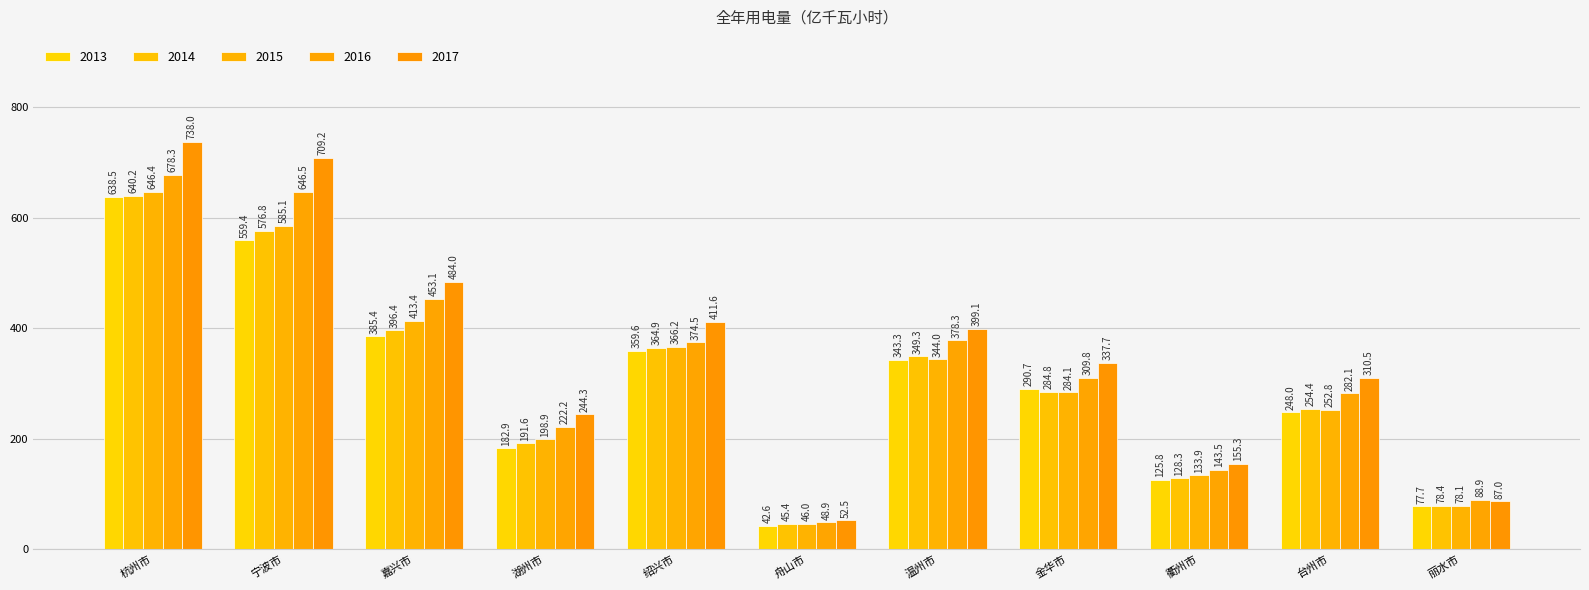

Is it true that 2013 equals 58.6 at 舟山市?

False